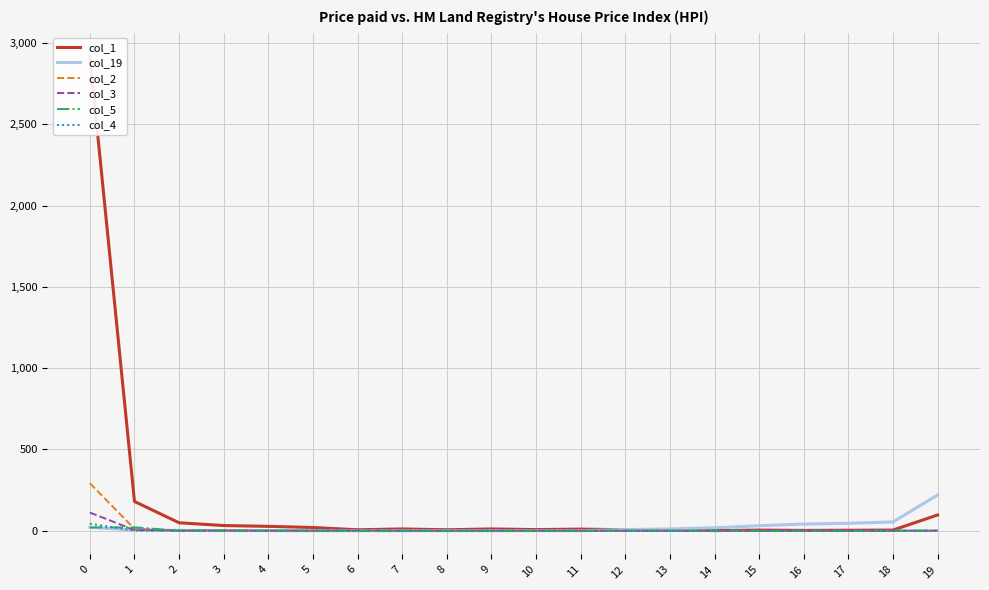

What is the average value of the col_2 series?

16